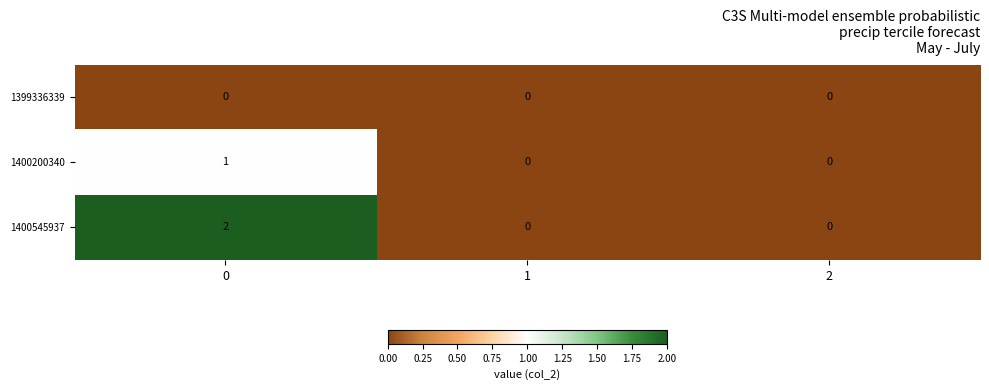

How many distinct data groups are displayed?

3